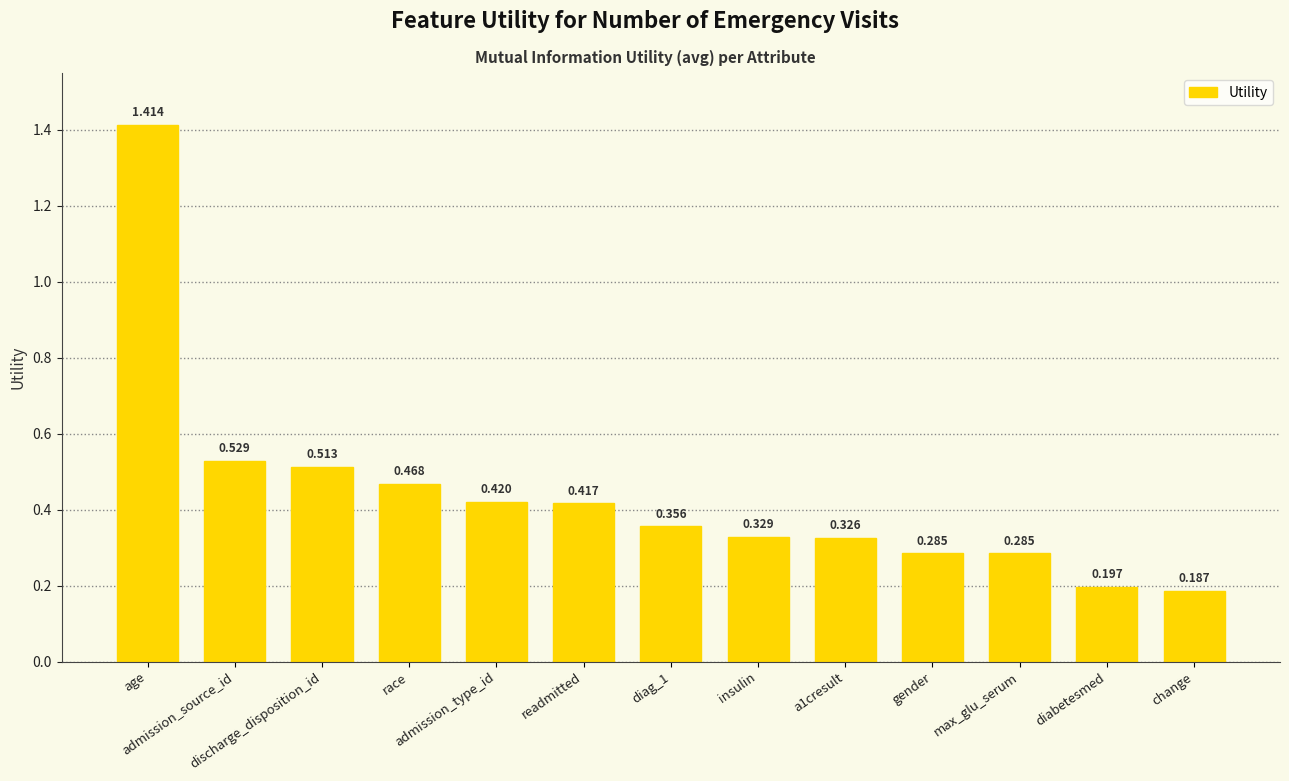

What is the smallest value displayed?

0.2